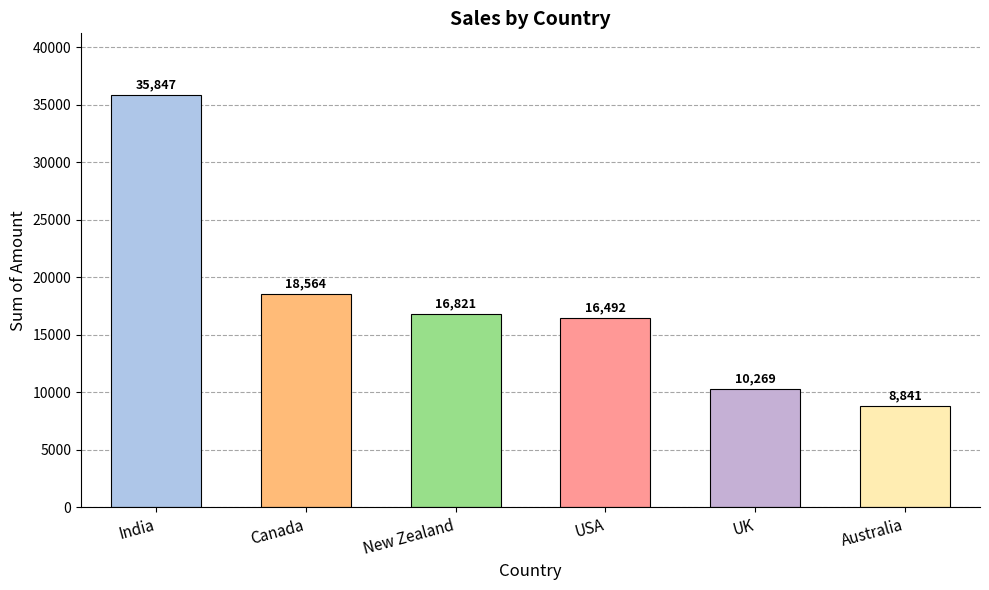

List the labels in order of value, smallest first.

Australia, UK, USA, New Zealand, Canada, India